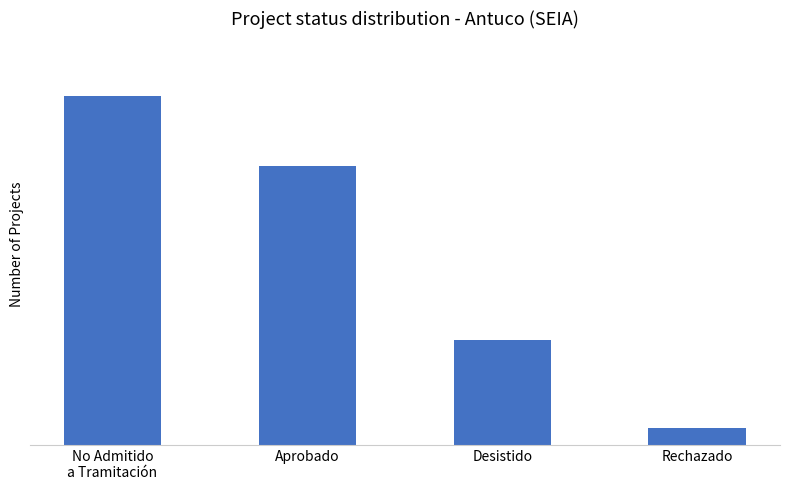

Does the chart contain any negative values?

No